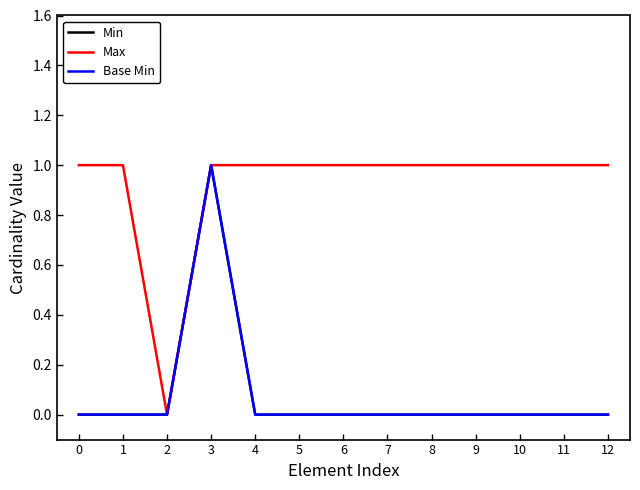

How many lines are shown in the chart?

3